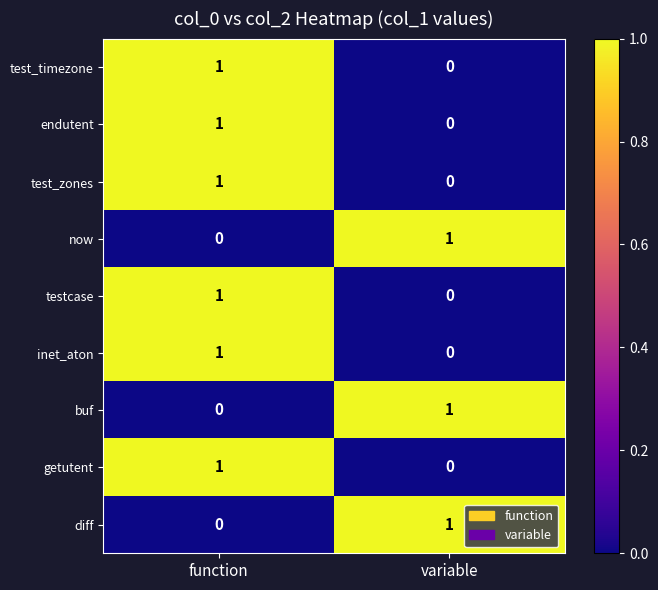

List the labels in order of getutent value, smallest first.

variable, function